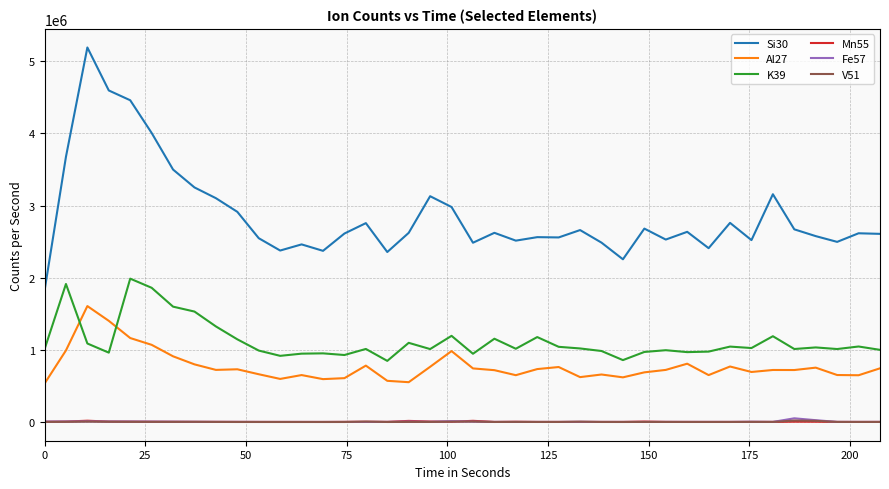

True or false: Si30 and V51 intersect in this chart.

False